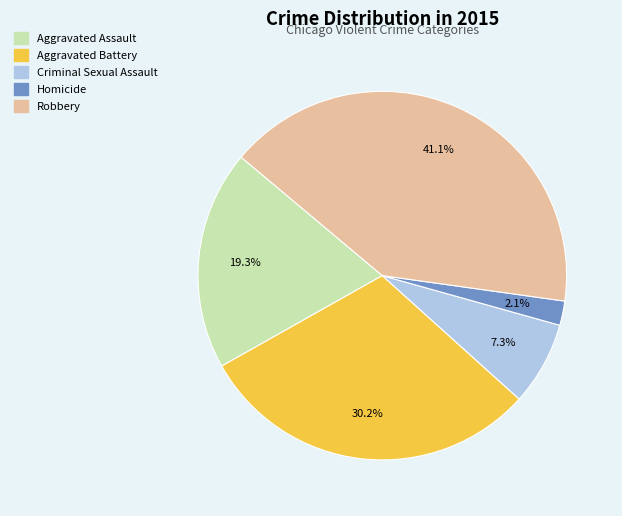

Which has a higher value, Aggravated Assault or Homicide?

Aggravated Assault